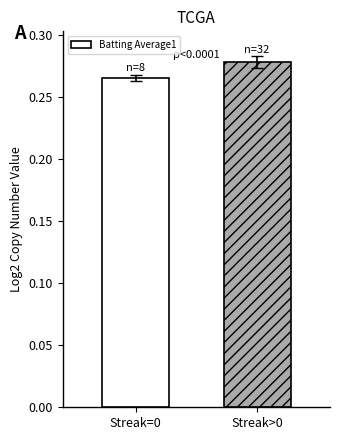

How many categories are shown in the chart?

2